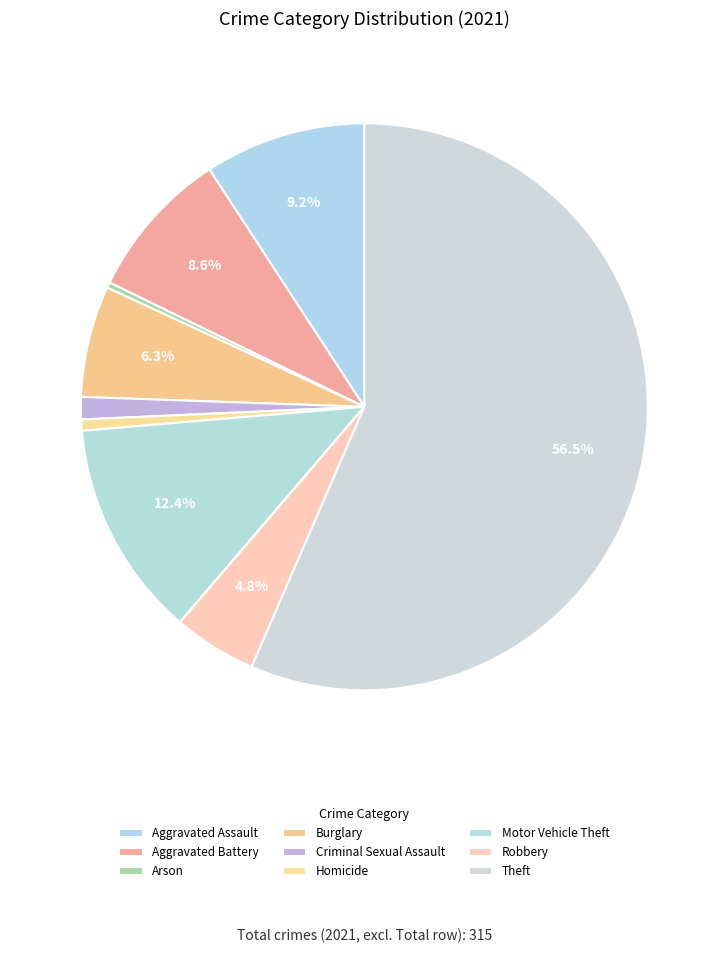

What is the change in value from Aggravated Assault to Aggravated Battery?

-2